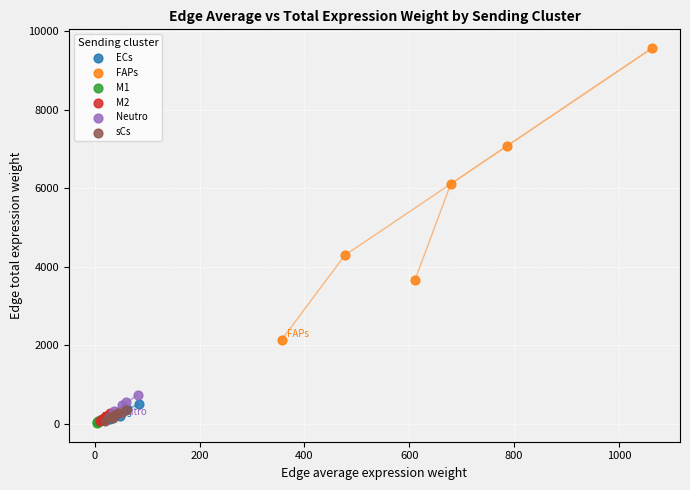

Which series has the largest Y range (max minus min)?

FAPs